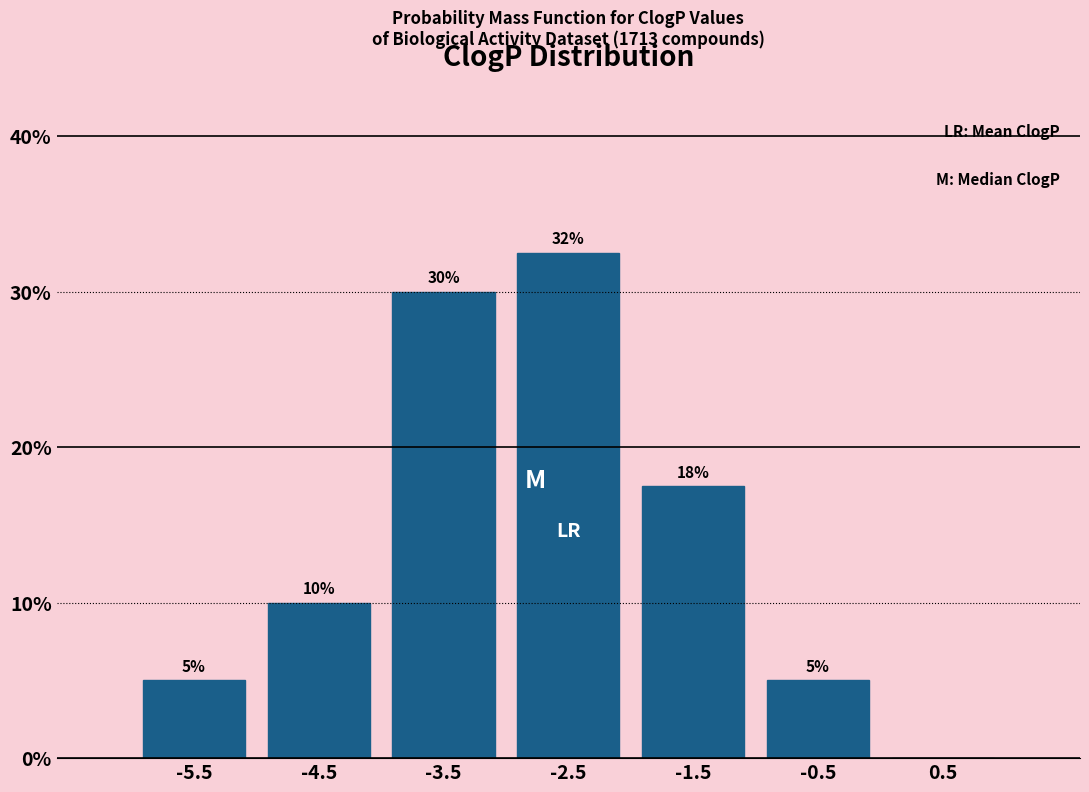

Where is the data nearest to the value 16?

-1.5